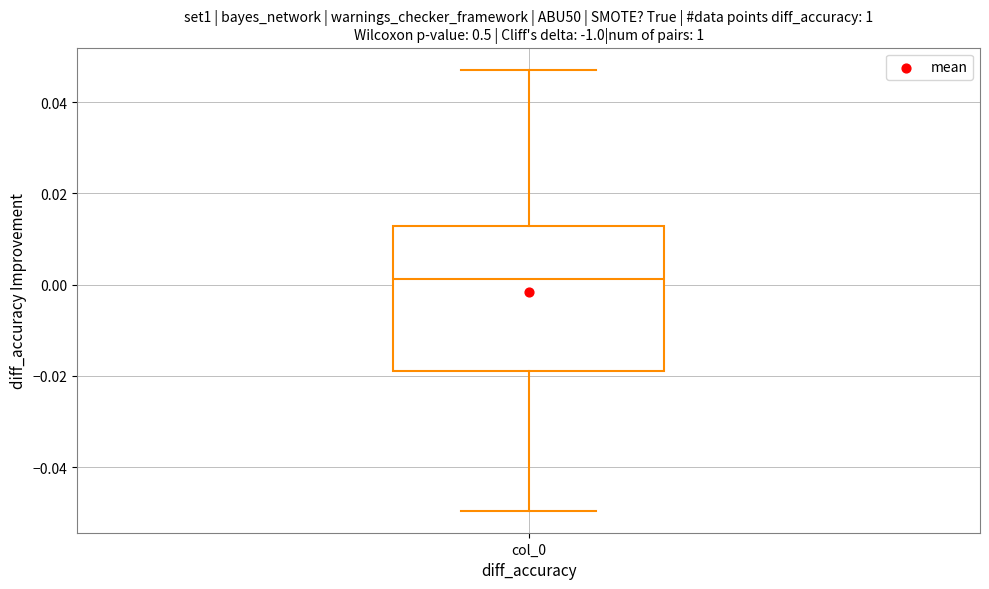

Transcribe this box plot: give where the median line is, the range the box spans, and where the two whiskers end, as read against the y-axis. The values are not printed on the chart, so give them approximately, as read against the axis.

median 0.002, box -0.018 to 0.012, whiskers -0.050 to 0.048